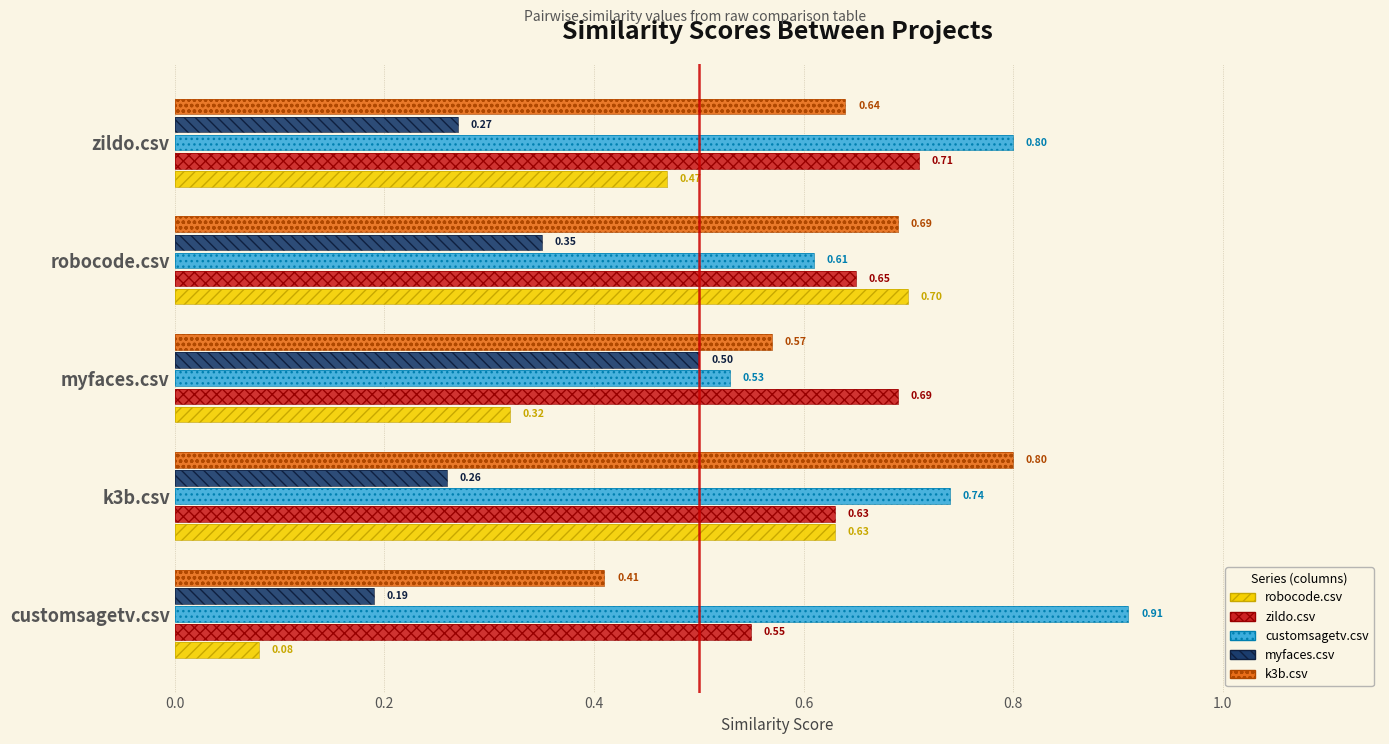

At how many categories does at least one series exceed 0?

5